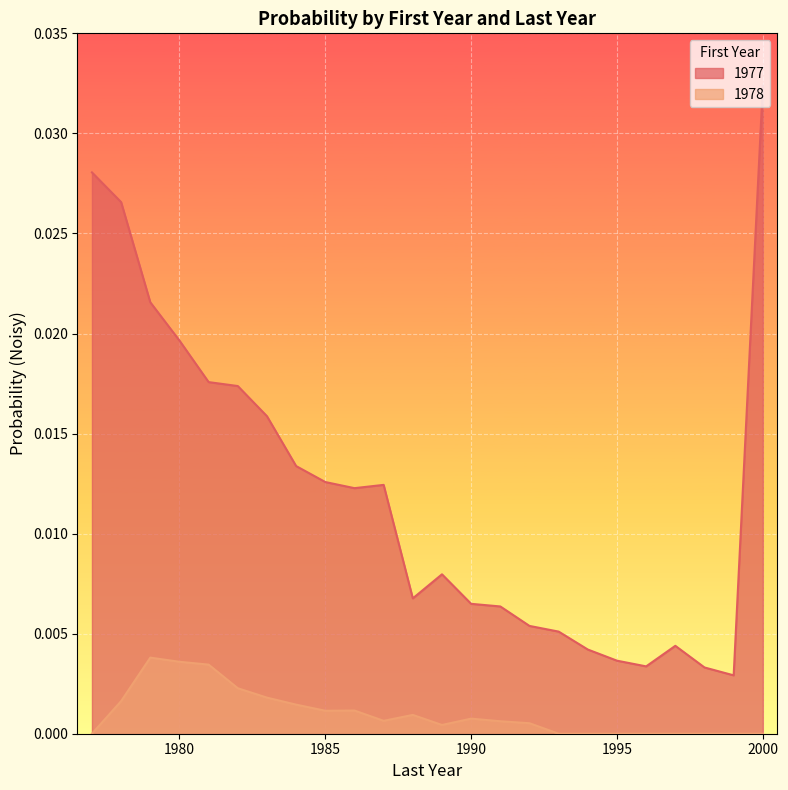

At which category does the chart reach its minimum across all series?

1977